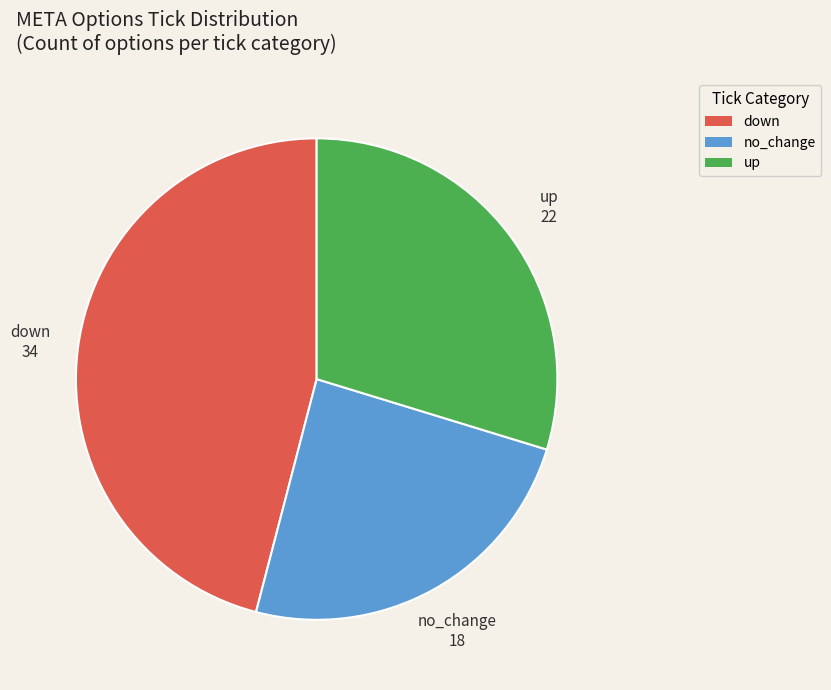

Is up the majority of the pie?

No